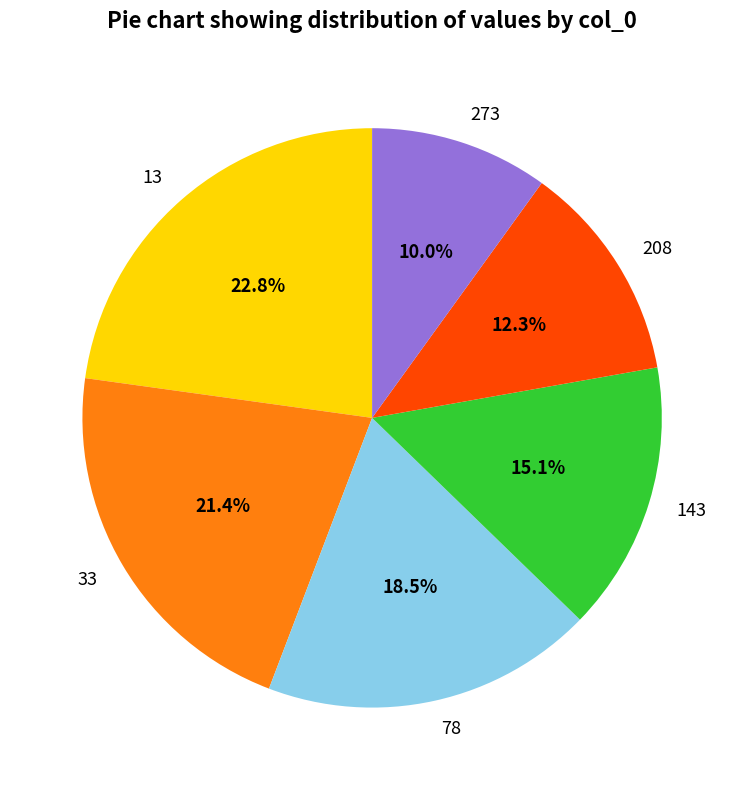

Is 78 the majority of the pie?

No